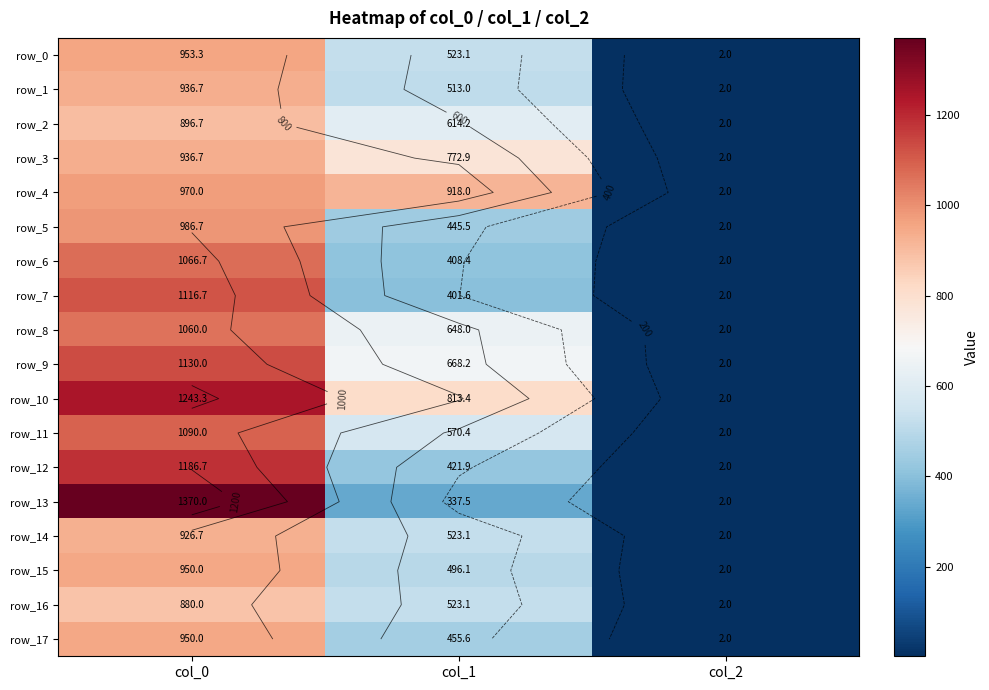

The row_16 series shows 763.2 at col_1. True or false?

False